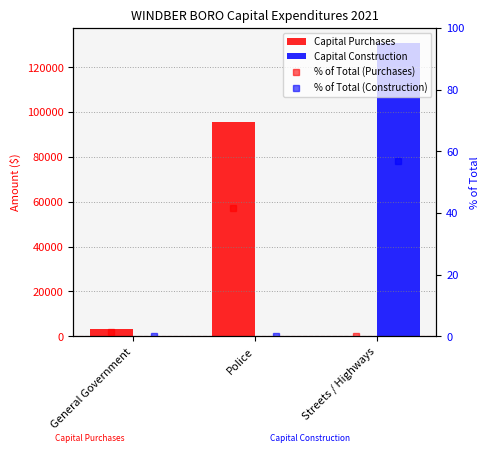

What is the label of the 1st bar from the left?

General Government